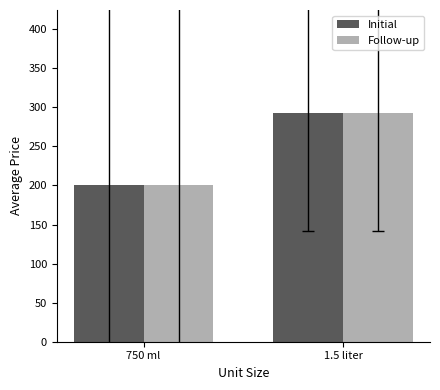

Rank the categories by Follow-up value from lowest to highest.

750 ml, 1.5 liter